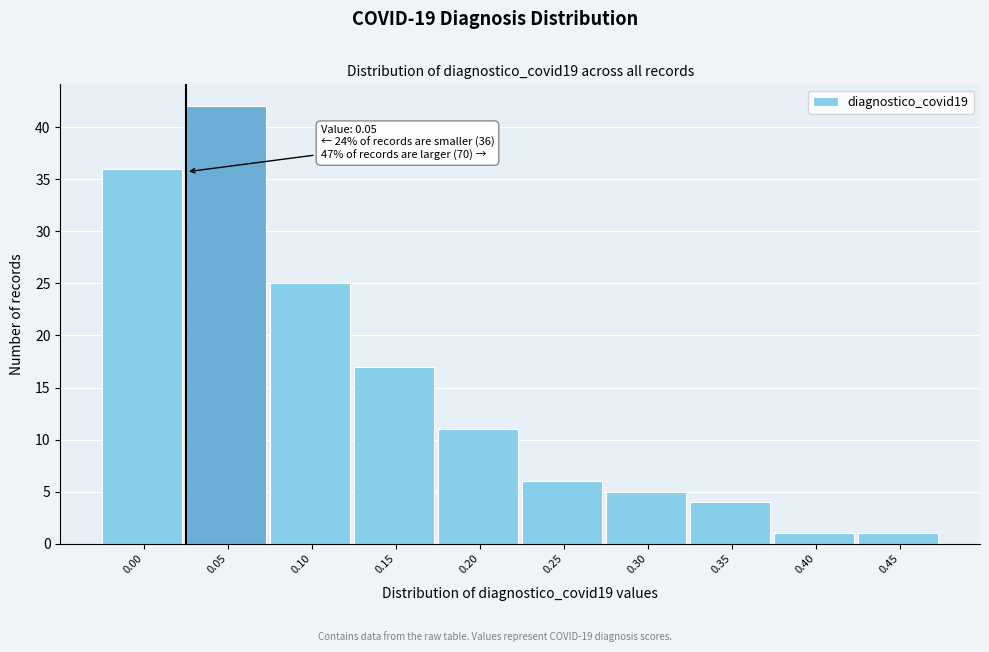

Reading left to right, extract all data points from this chart.

0.00=36	0.05=42	0.10=25	0.15=17	0.20=11	0.25=6	0.30=5	0.35=4	0.40=1	0.45=1